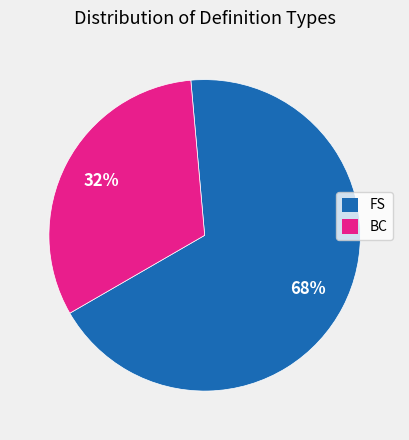

Which category has the biggest portion of the pie?

FS